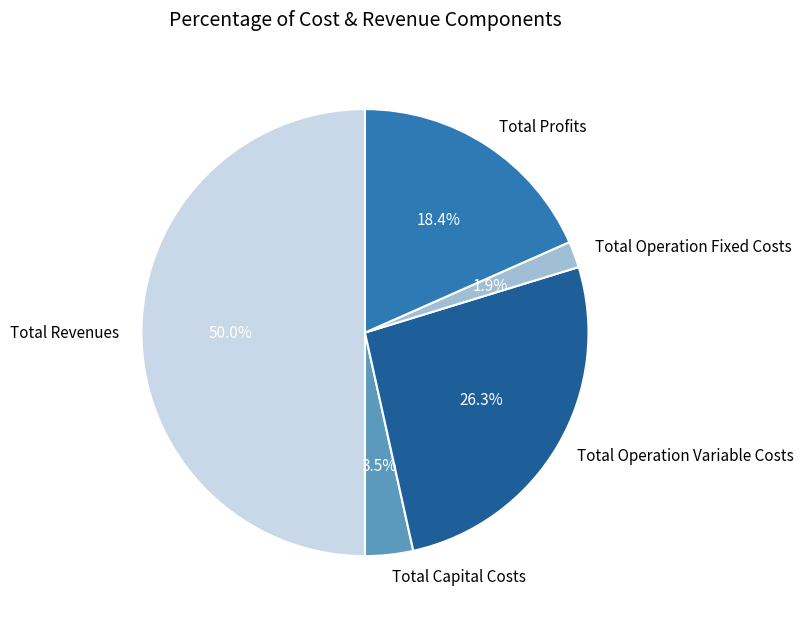

Which category accounts for the majority?

Total Revenues